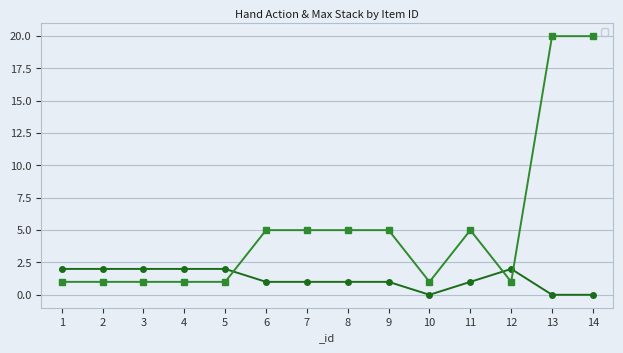

What is the value of the _handAction point at the 12th from the left?

2